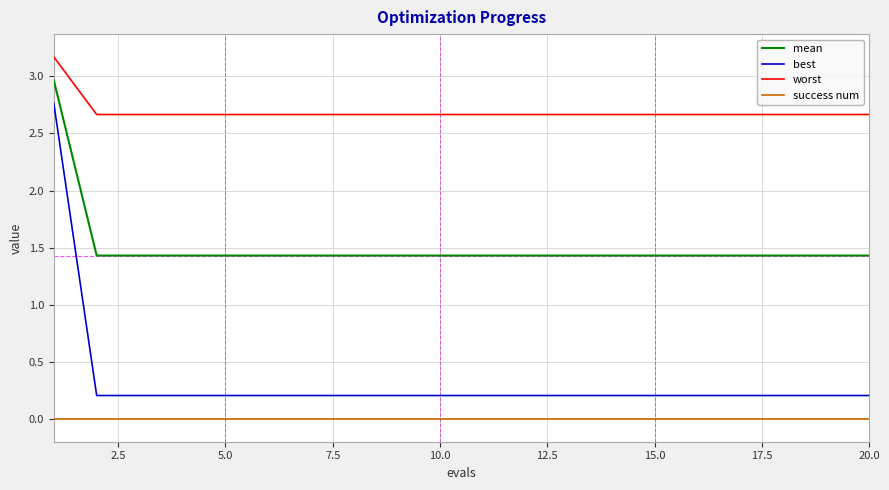

True or false: worst and best cross at least once.

False